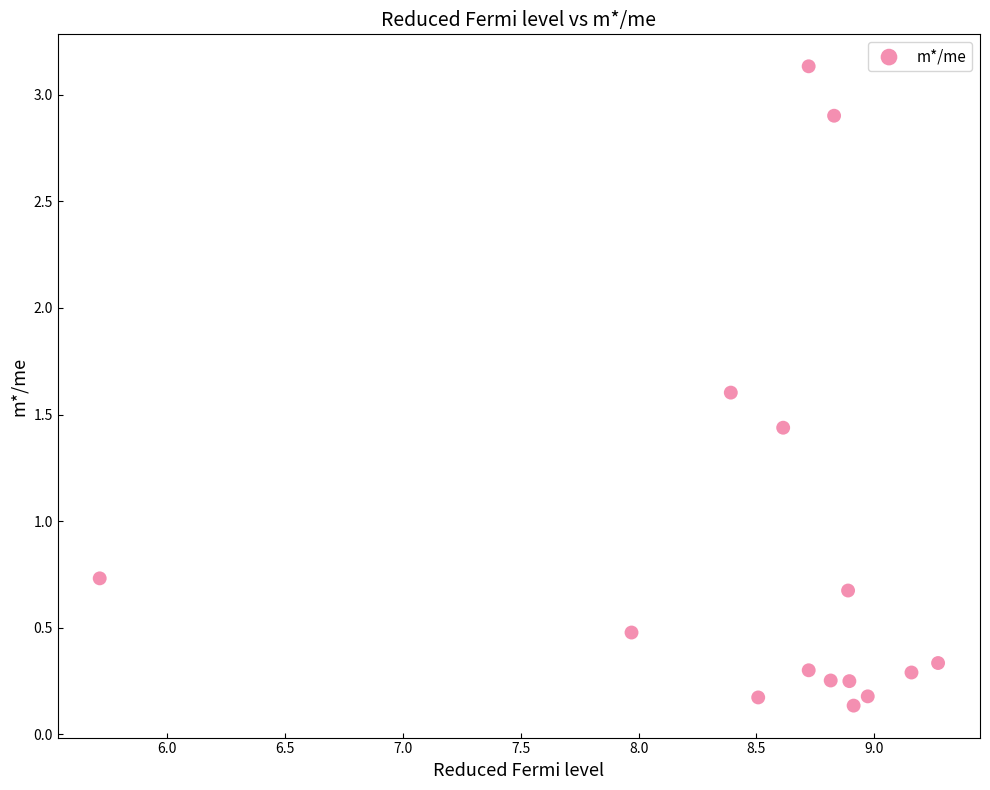

What is the range of X values (max minus min)?

3.6